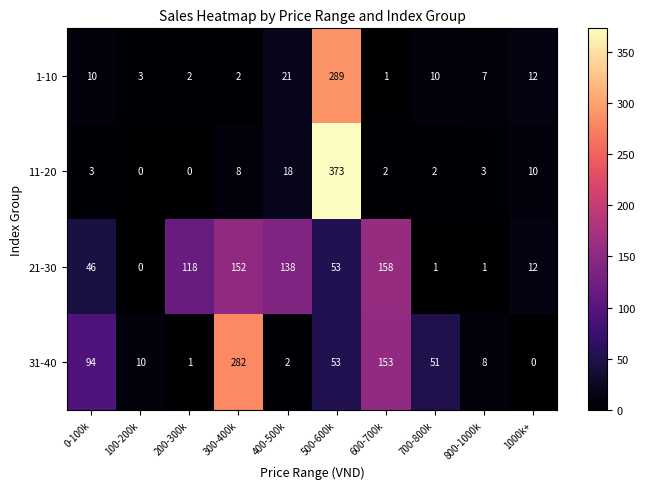

At 700-800k, list the series in order from smallest to largest.

21-30, 11-20, 1-10, 31-40